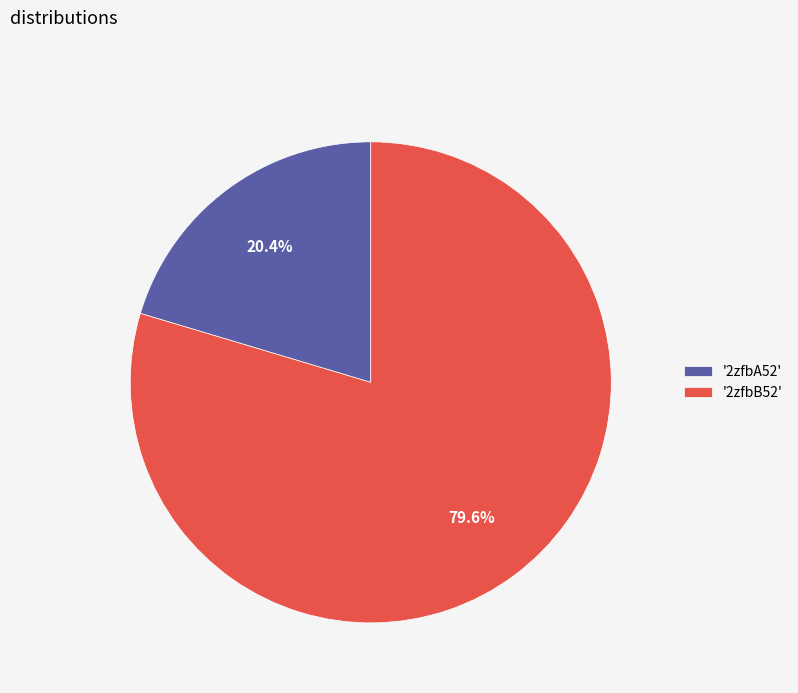

Which category has the smallest portion of the pie?

'2zfbA52'